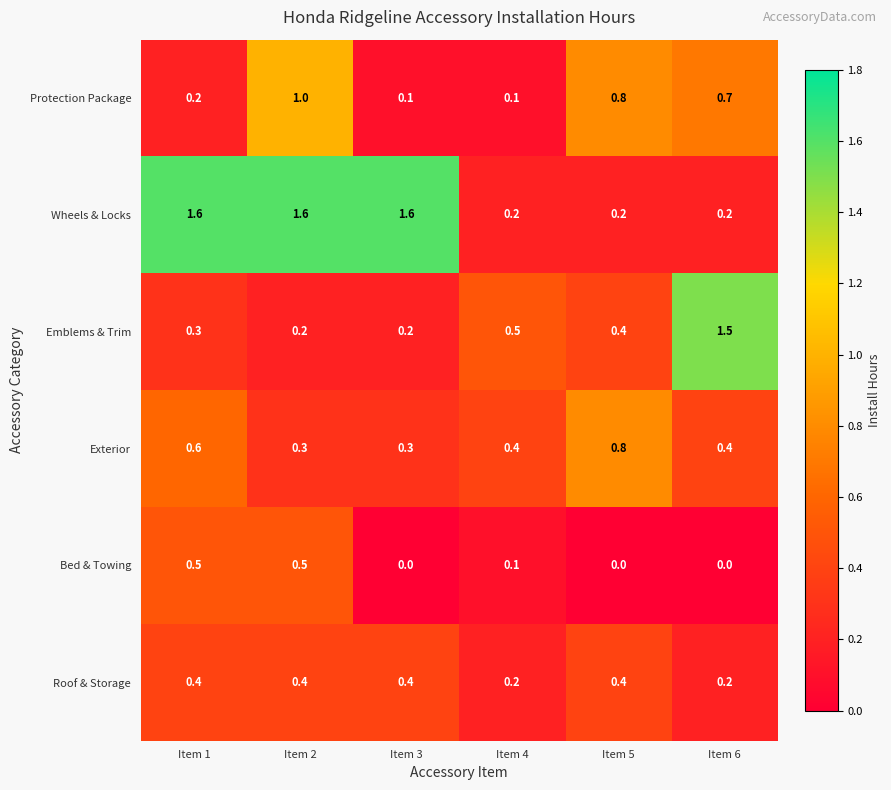

List the series in order of their peak value, highest first.

Wheels & Locks, Emblems & Trim, Protection Package, Exterior, Bed & Towing, Roof & Storage